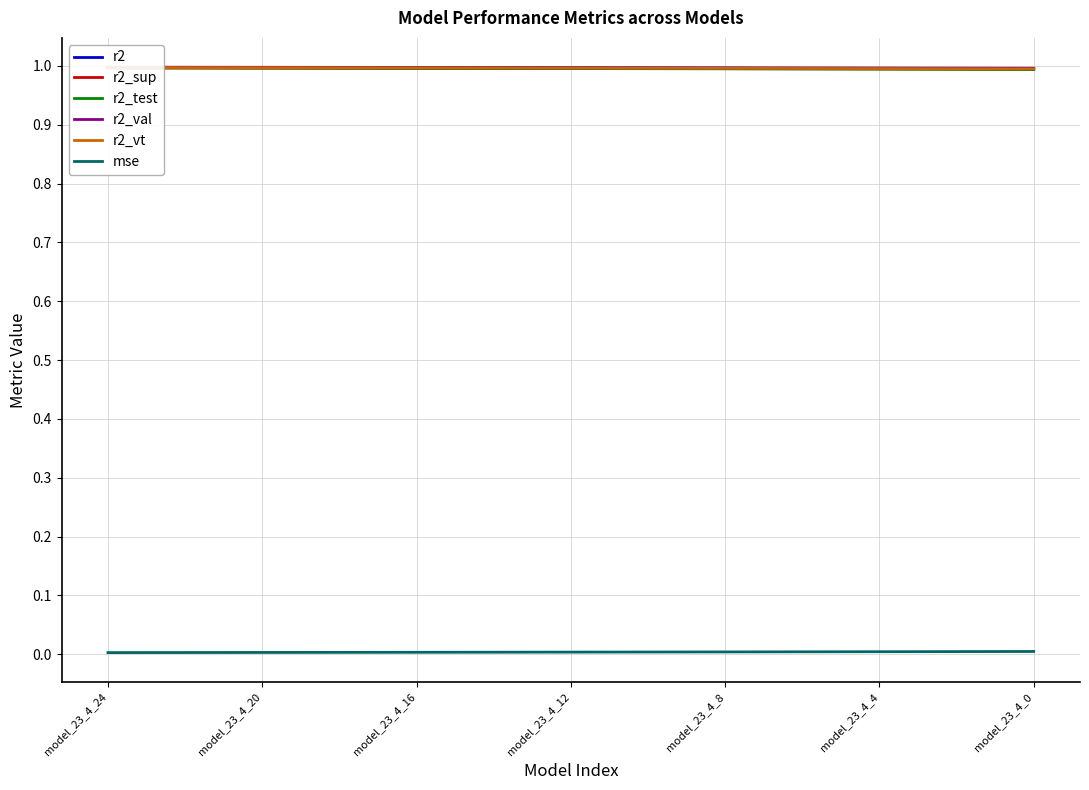

At how many categories does at least one series exceed 0?

25